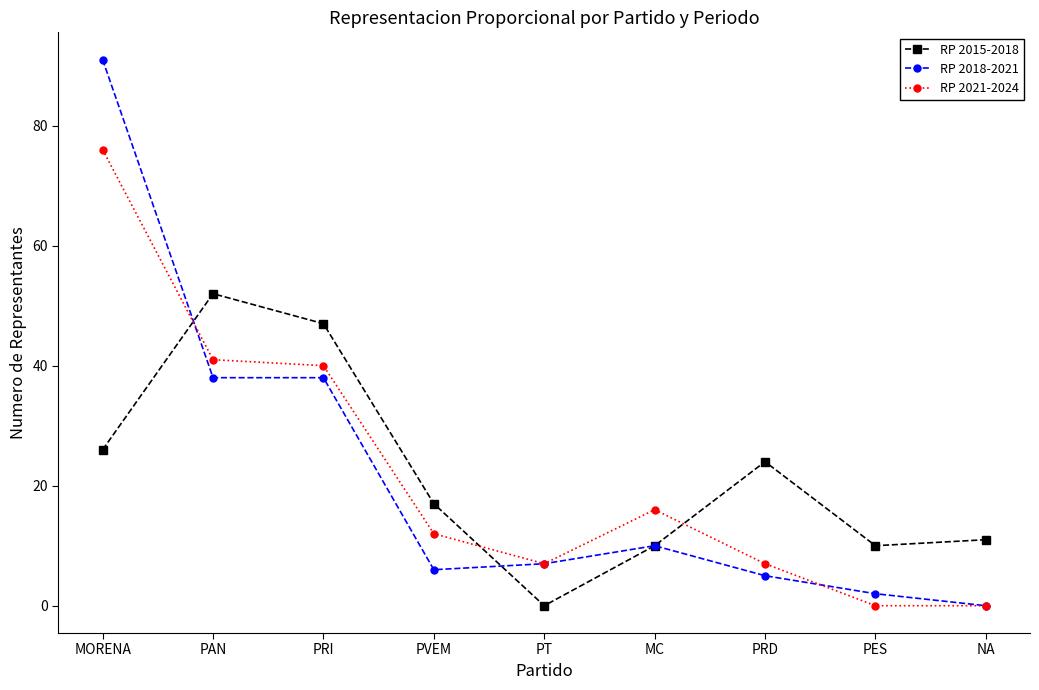

Reading left to right, transcribe all the data shown in this chart.

RP 2015-2018: 26	52	47	17	0	10	24	10	11
RP 2018-2021: 91	38	38	6	7	10	5	2	0
RP 2021-2024: 76	41	40	12	7	16	7	0	0